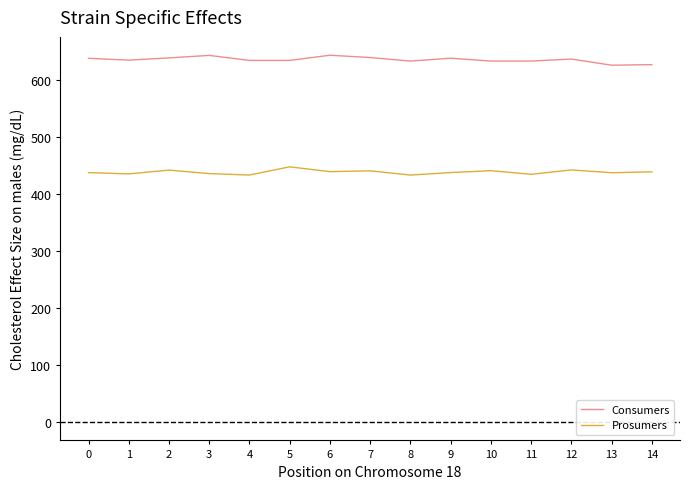

List the series in order of their peak value, highest first.

Consumers, Prosumers